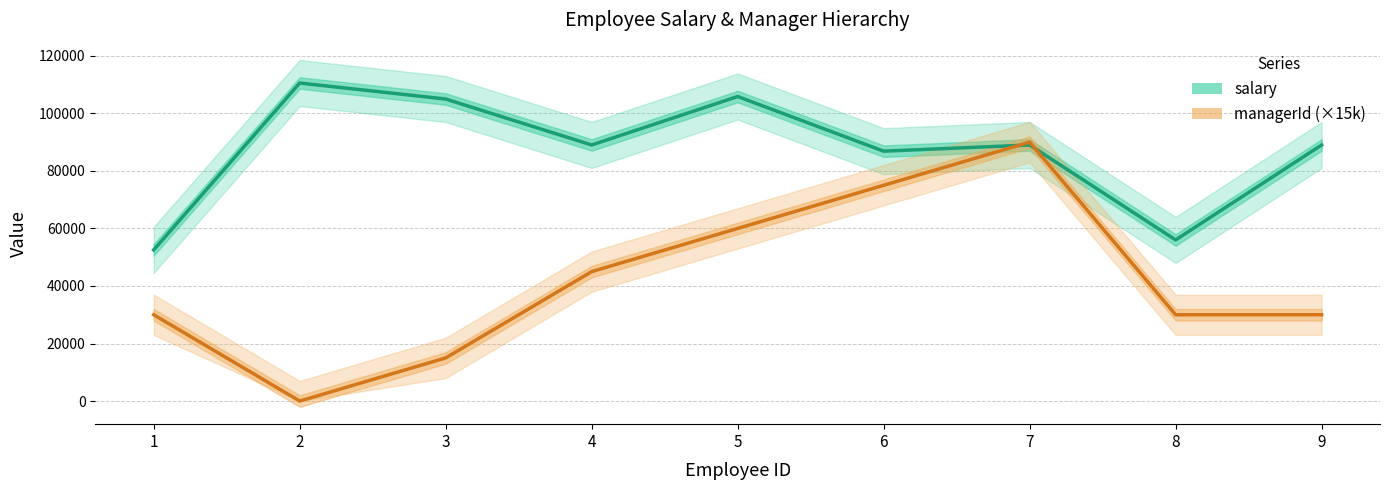

At which label does managerId (×15k) first exceed 30000?

4